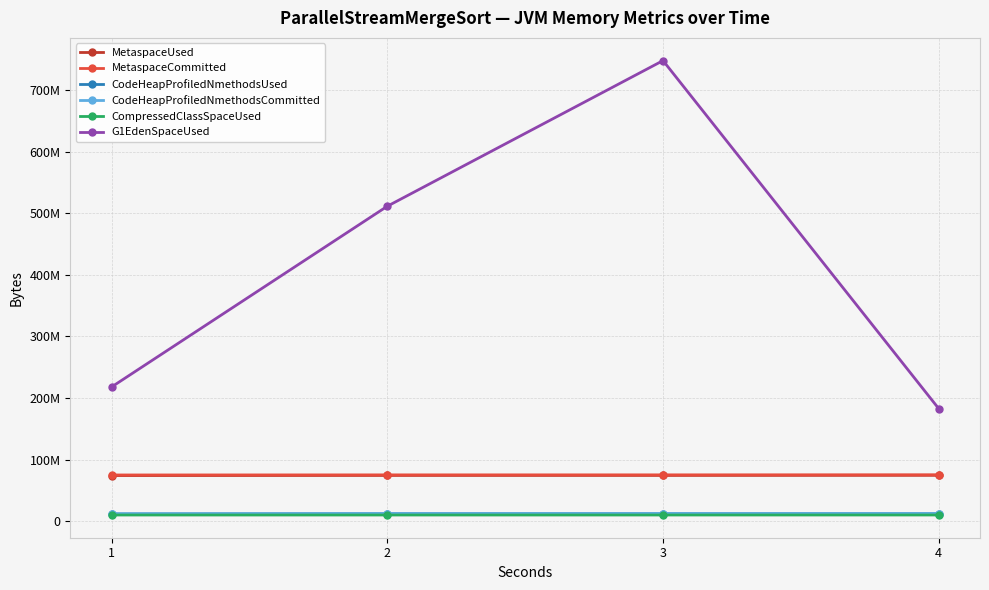

Which series changed the most between 1 and 2?

G1EdenSpaceUsed